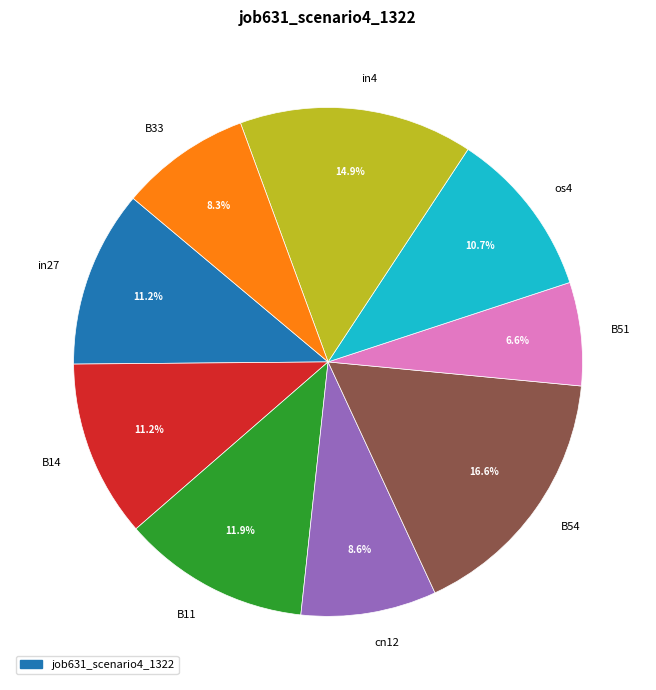

Does in4 account for over 50% of the chart?

No